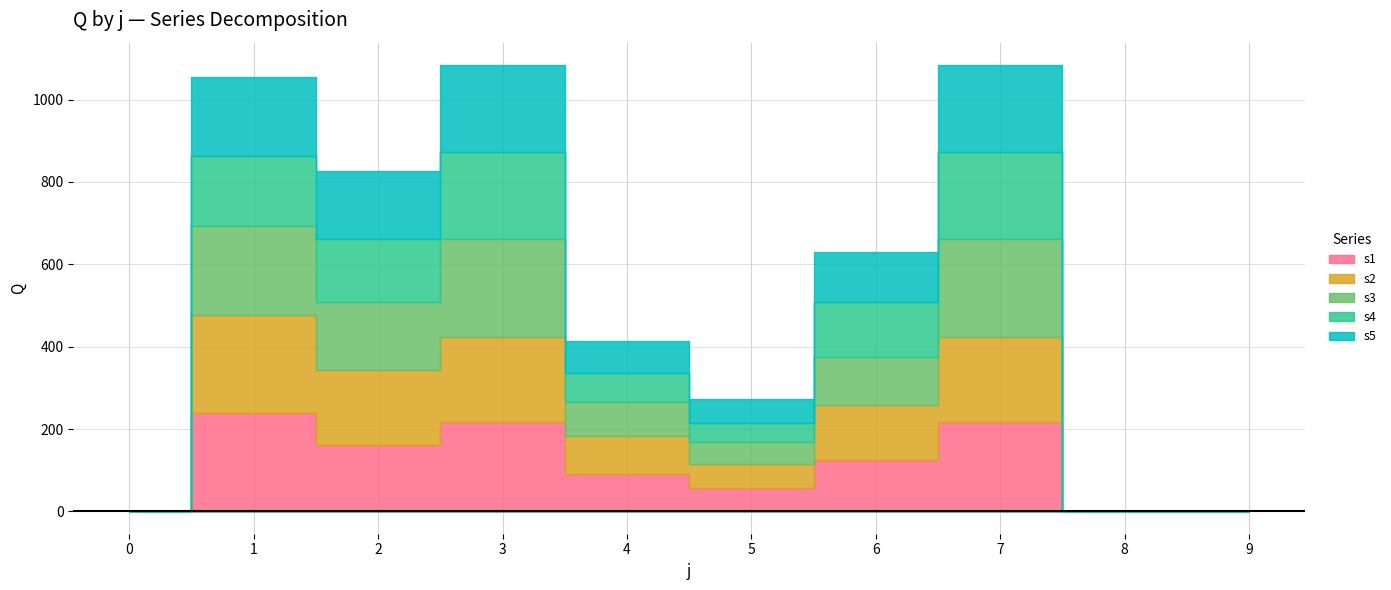

What is the value of the s2 point at the 6th from the left?

58